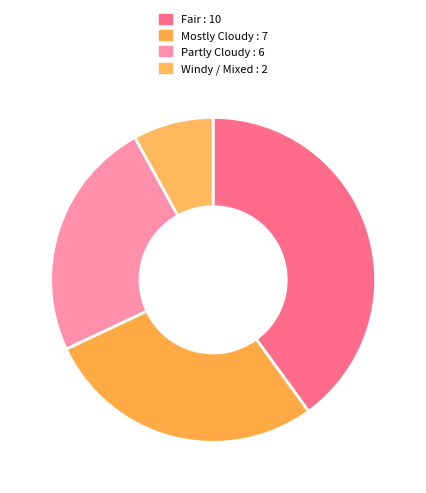

Which category has the biggest portion of the pie?

Fair